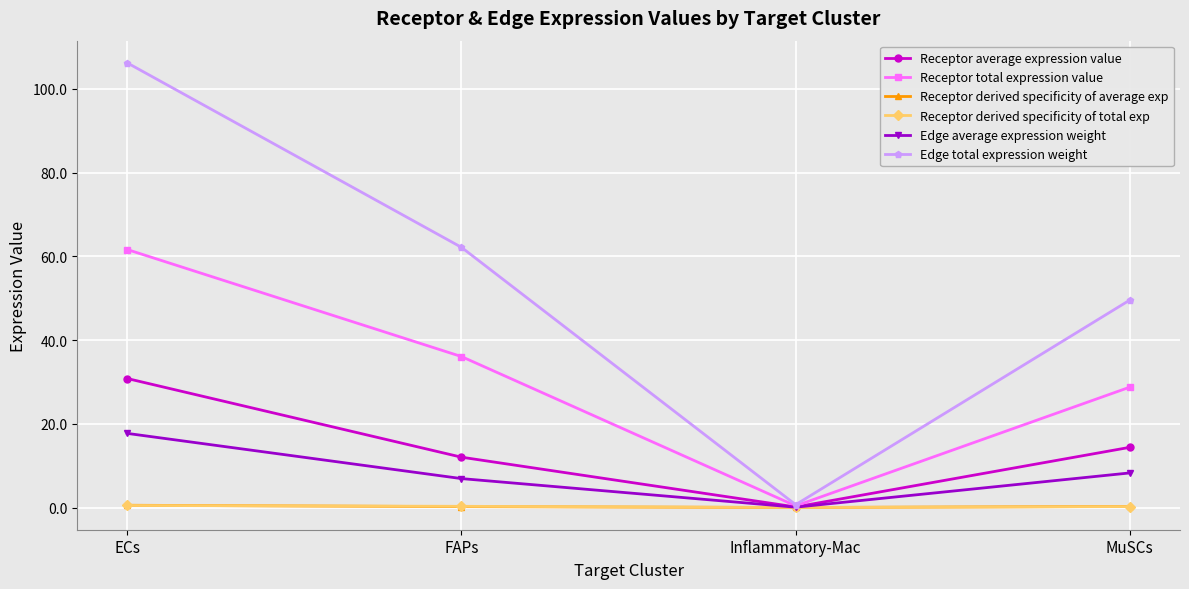

The Receptor derived specificity of average exp series shows 0.0 at Inflammatory-Mac. True or false?

True